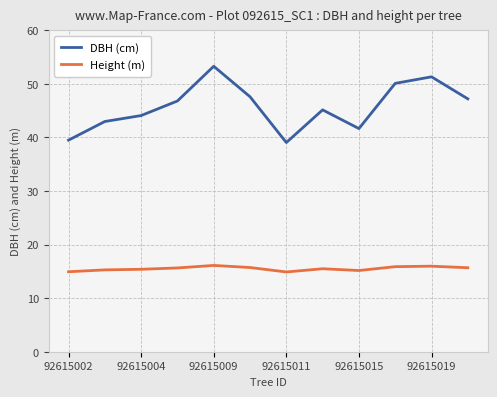

True or false: DBH (cm) has more than 2 interior local peaks.

True